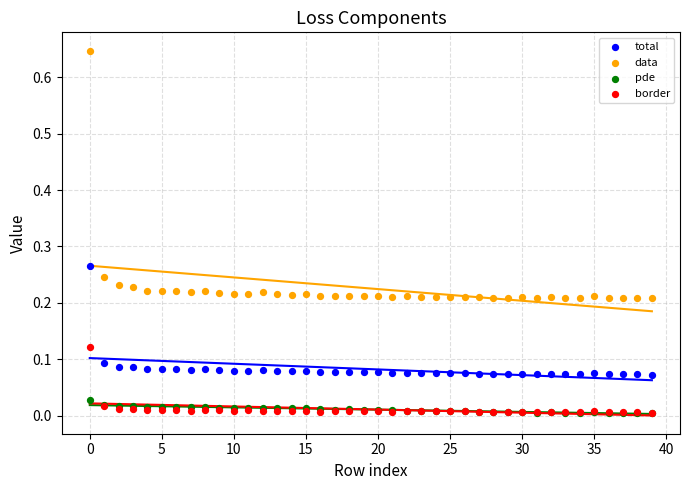

Which series has the largest Y range (max minus min)?

data